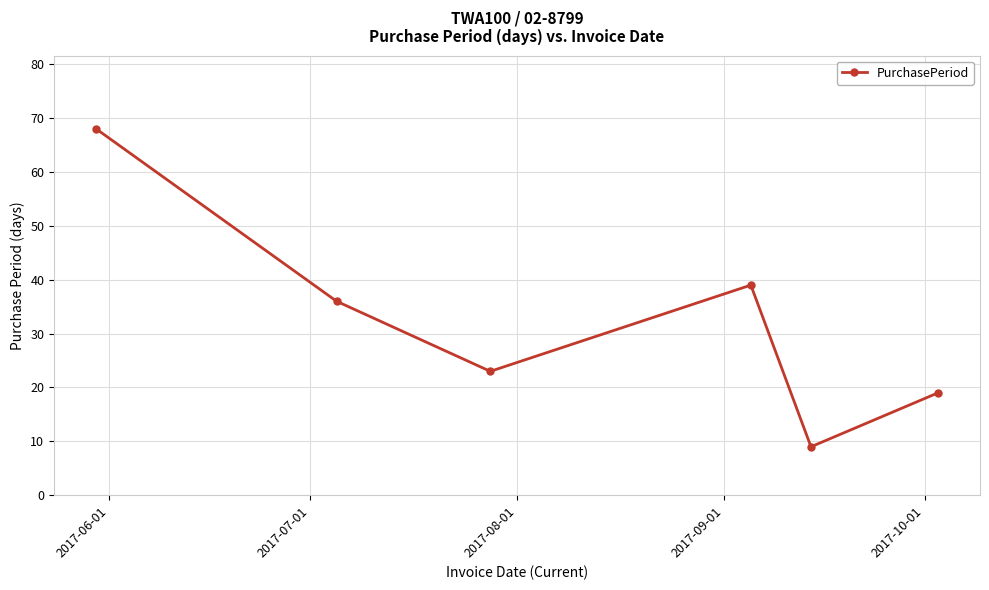

True or false: the data has more than 2 interior local peaks.

False